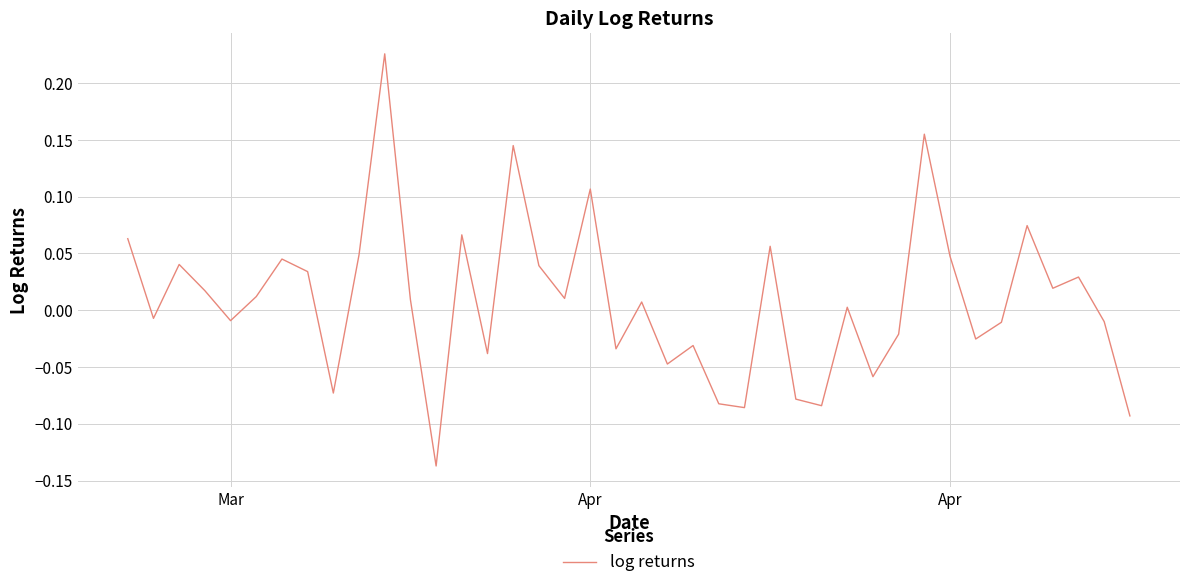

What is the difference between the maximum and minimum values?

0.4